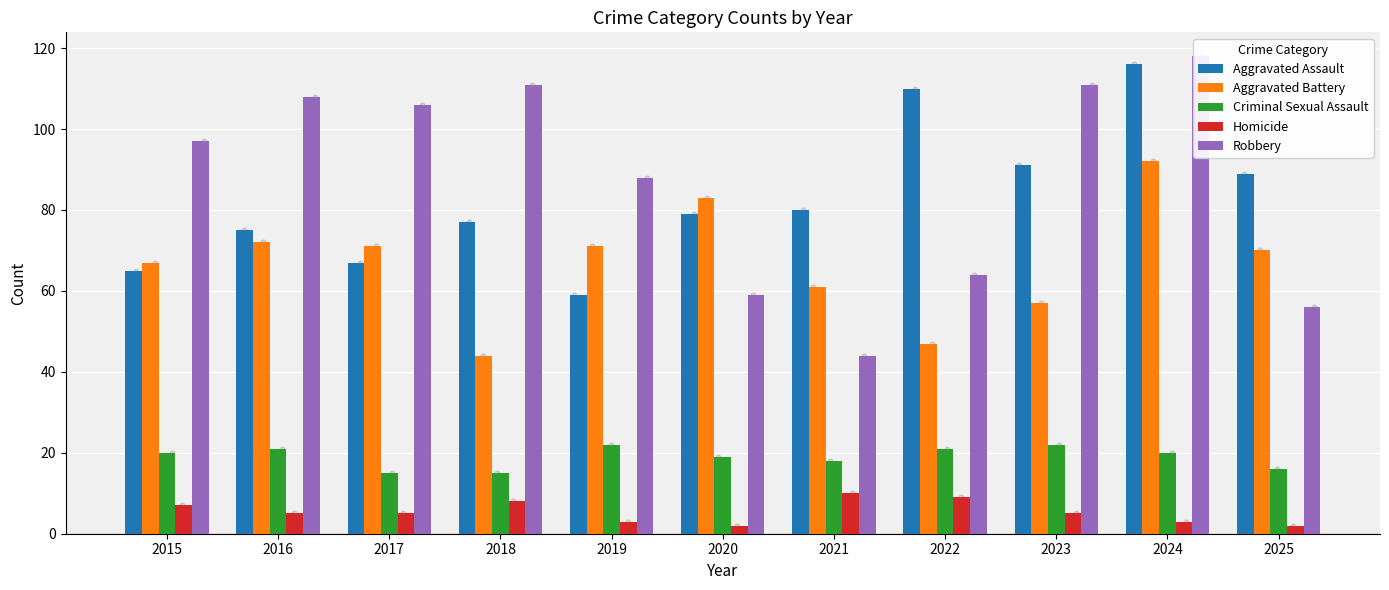

Is the value of Aggravated Assault at 2022 greater than the value of Aggravated Battery at 2017?

Yes